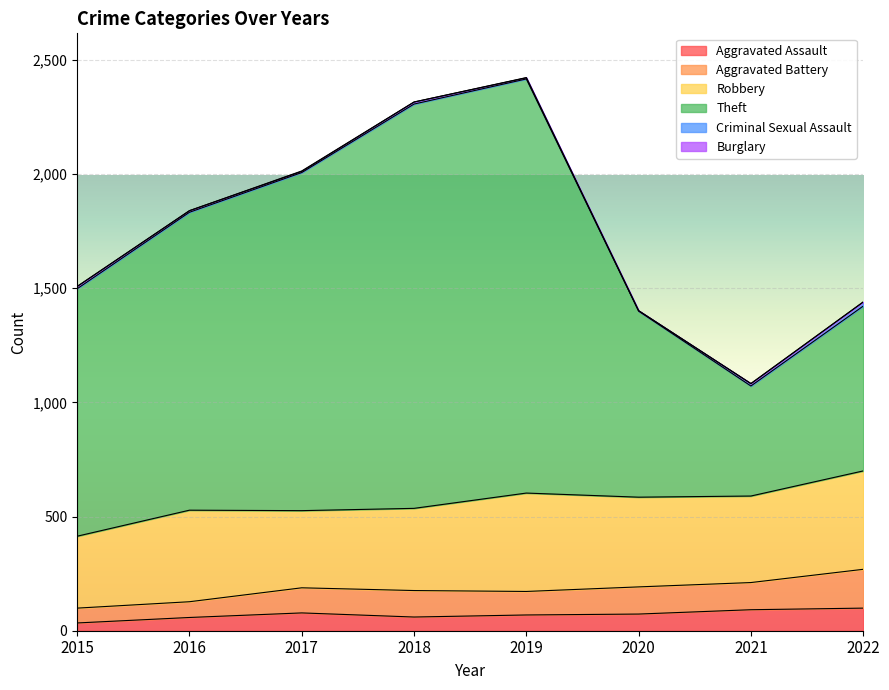

Does the chart display data point markers on the line(s)?

No